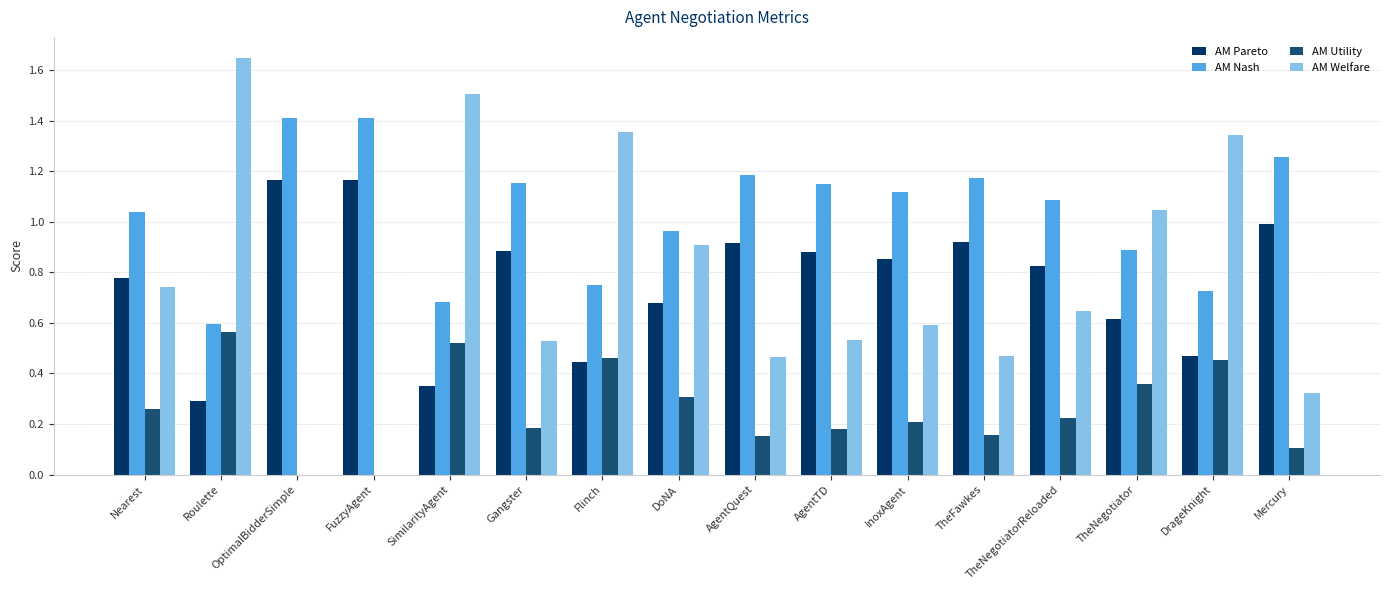

Which series has the largest total across all categories?

AM Nash